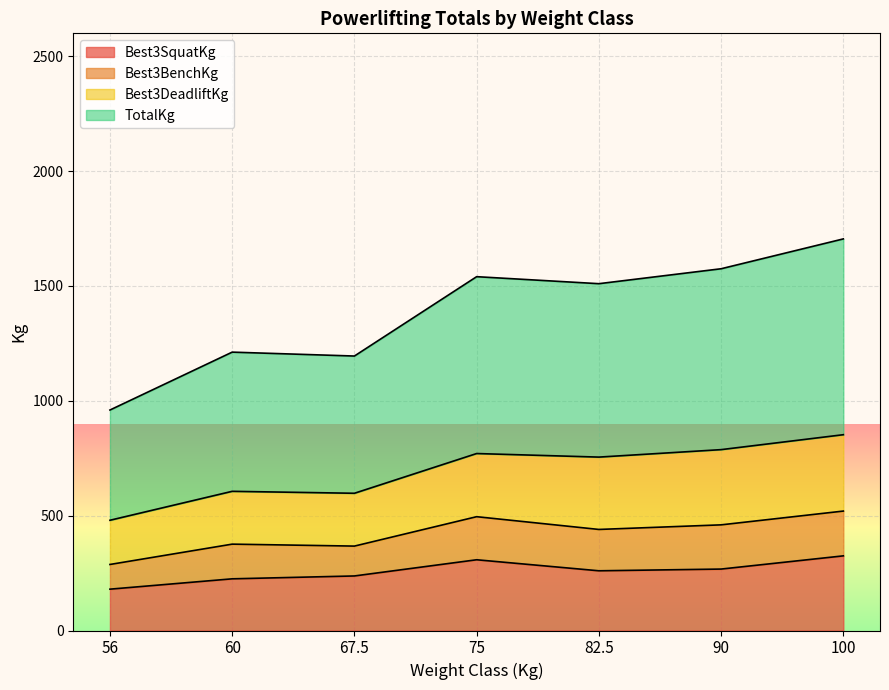

At how many categories does at least one series exceed 1493?

4